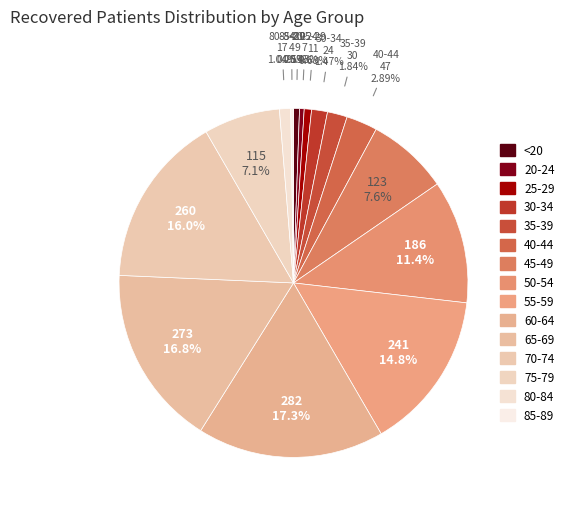

To the nearest percent, what is the combined percentage of 85-89 and 30-34?

2%